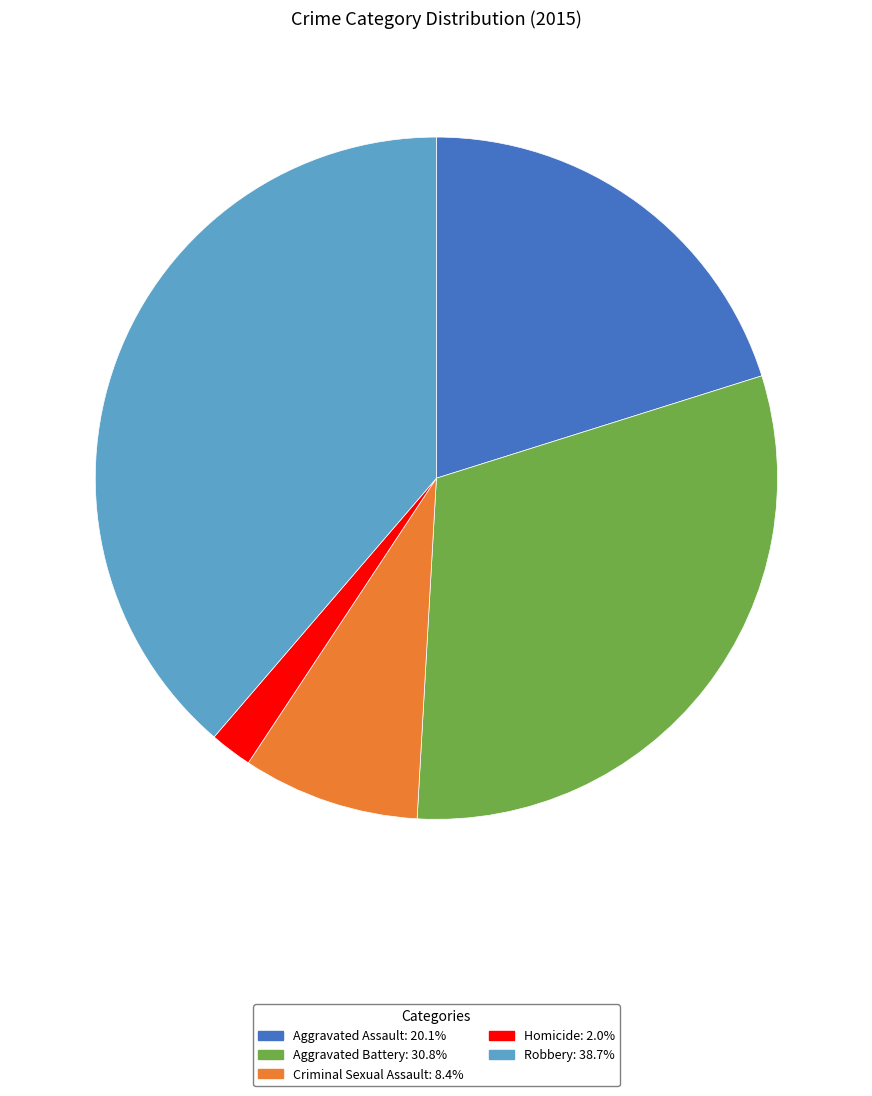

Is it true that Aggravated Battery is 23% of the pie?

False